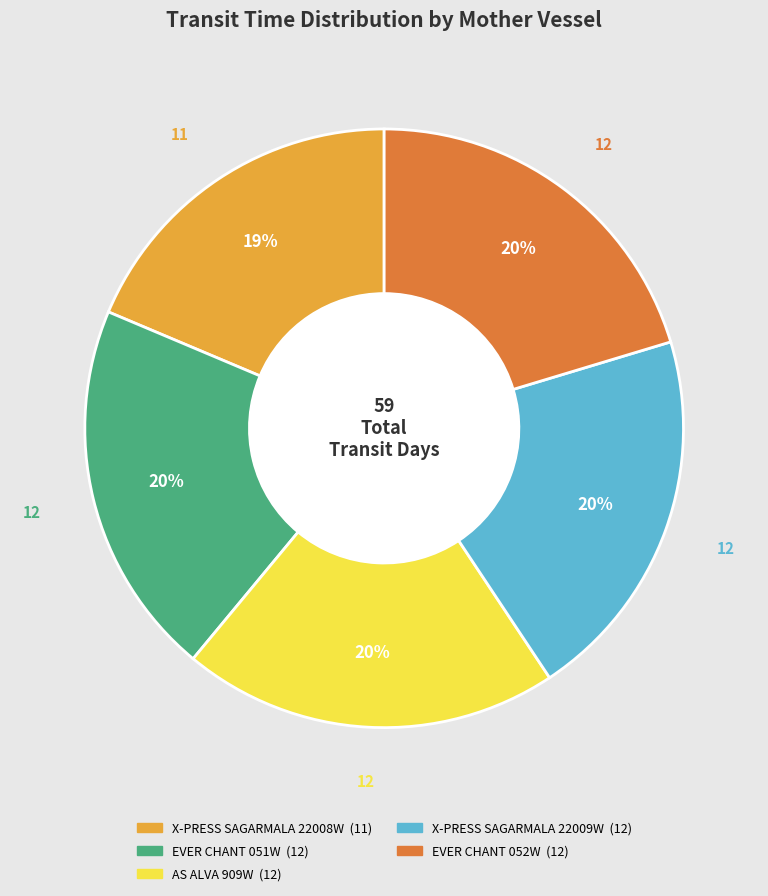

Is there a majority slice in this chart?

No